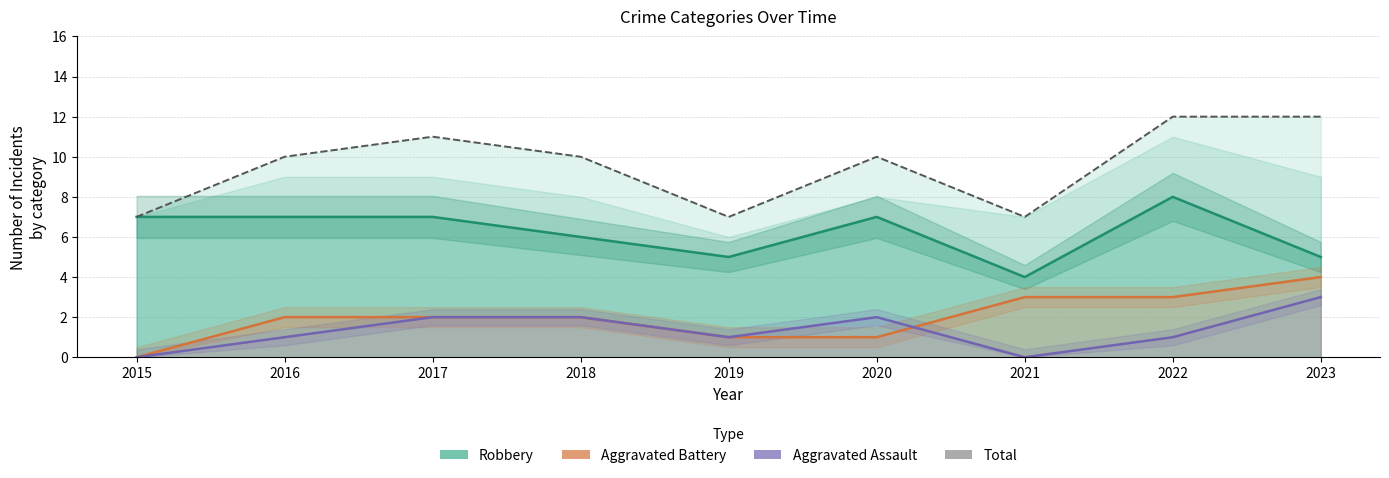

The Aggravated Assault series shows 2 at 2017. True or false?

True